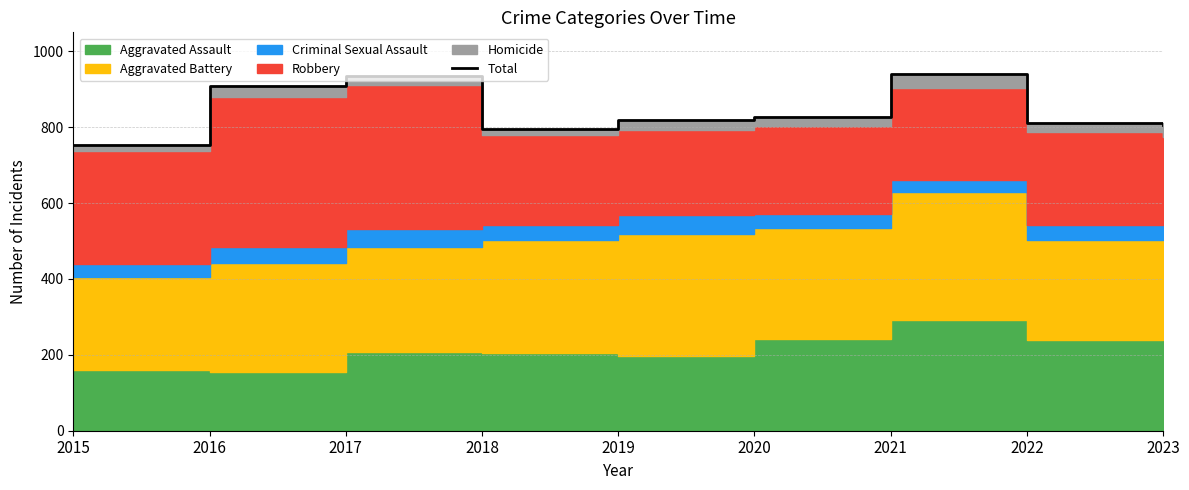

Approximately how many times larger is the value at 2019 compared to 2022?

1.0